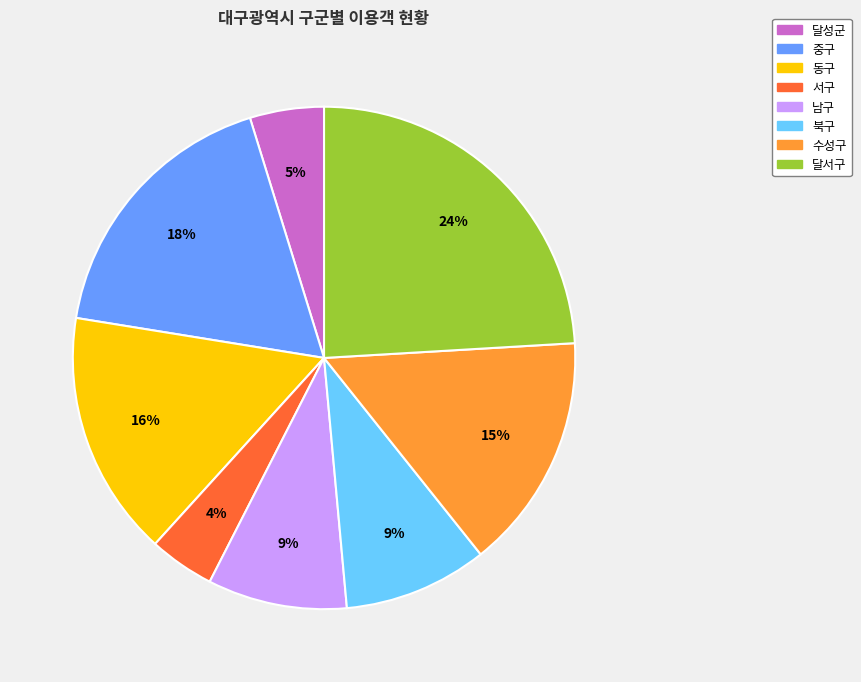

Is it true that 동구 is 23% of the pie?

False